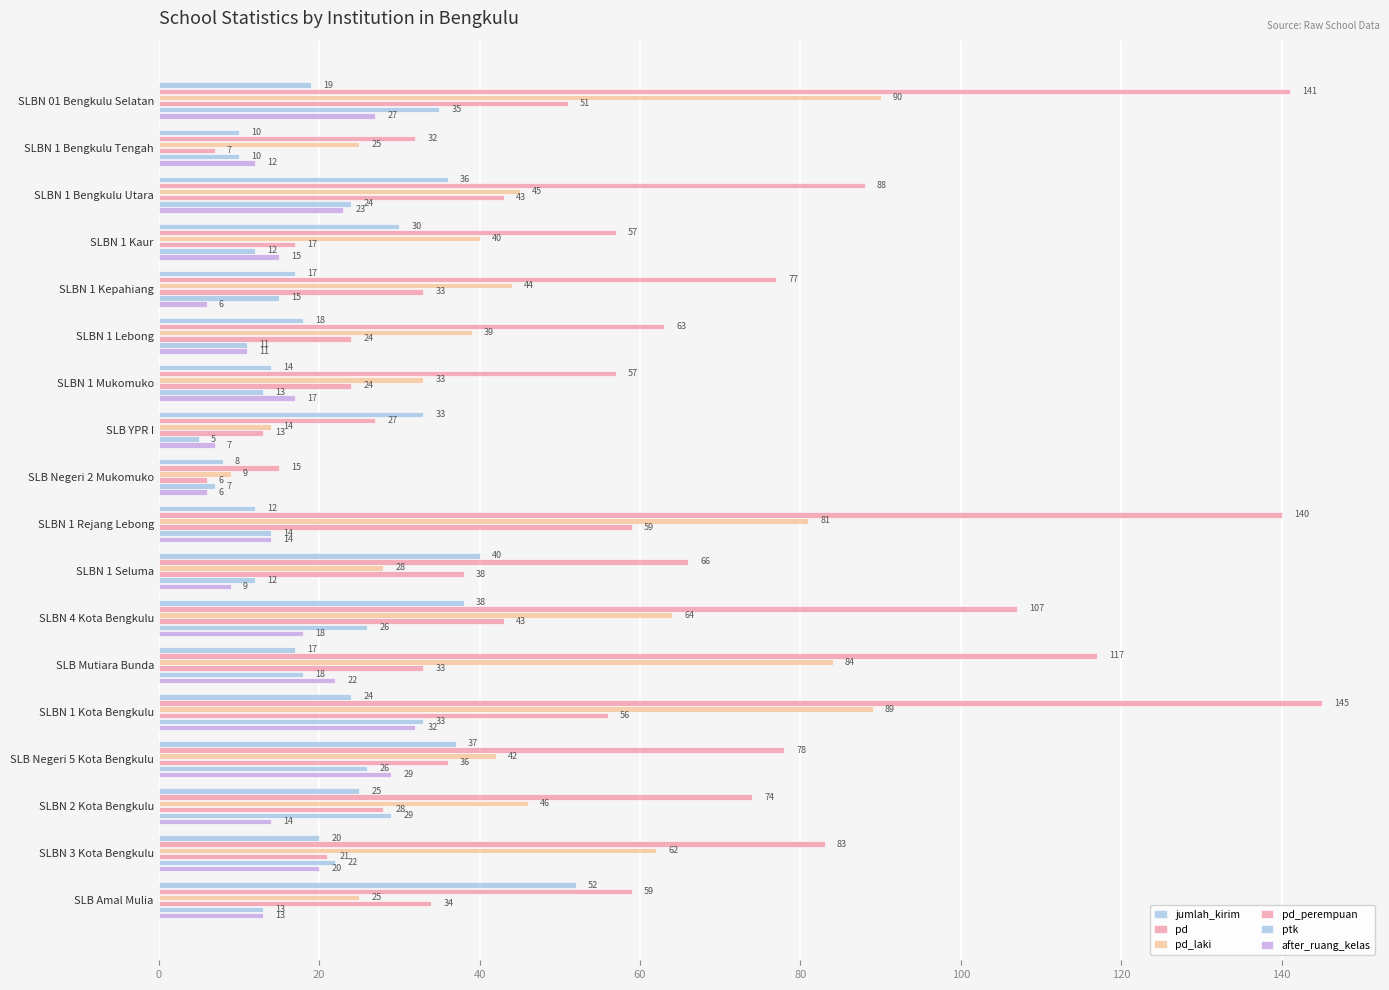

What is the sum of all pd_perempuan values?

566